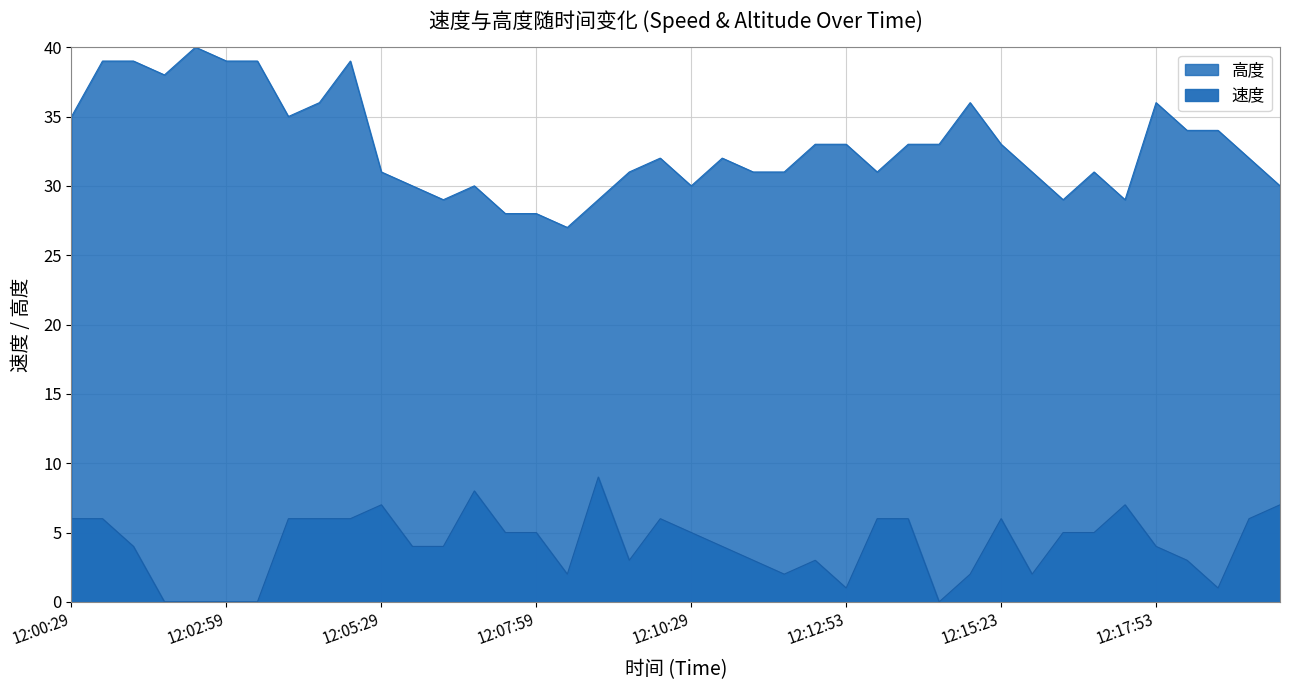

Is it true that the value at 12:05:29 is 10?

False